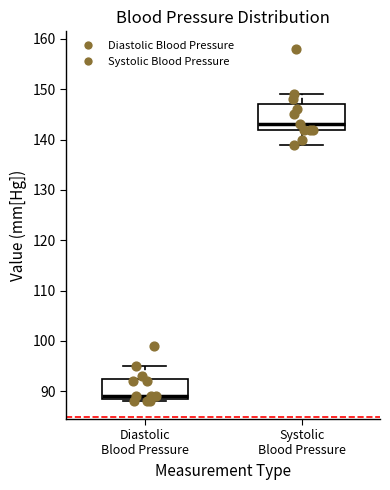

Which box's median line is the highest?

Systolic Blood Pressure